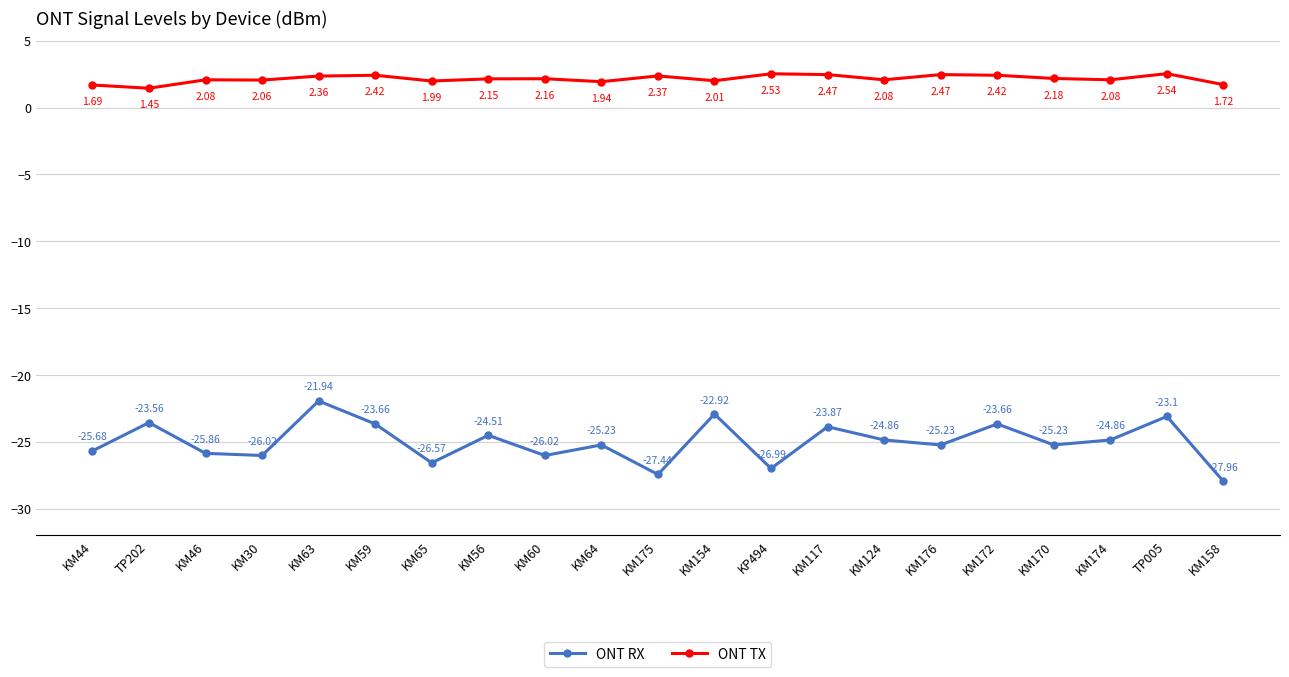

List the series in order of their peak value, highest first.

ONT TX, ONT RX